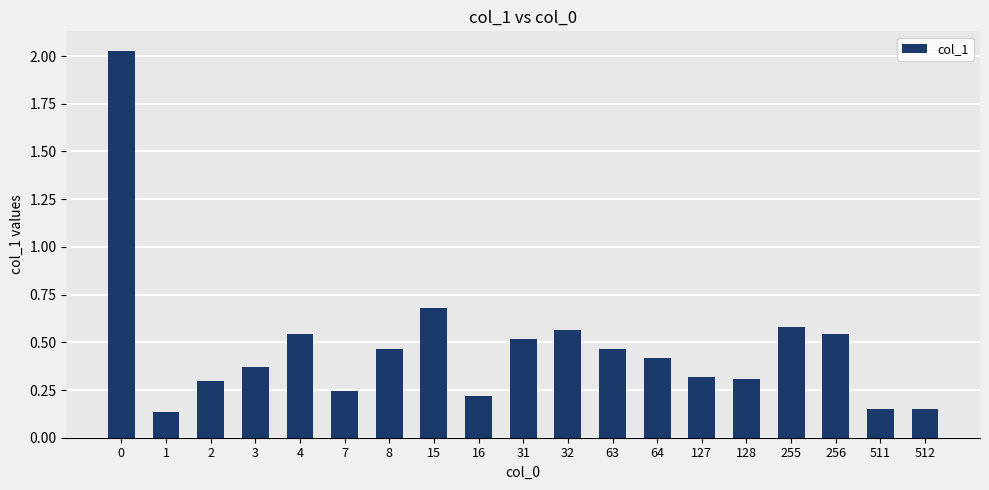

How many bars are there in total?

19